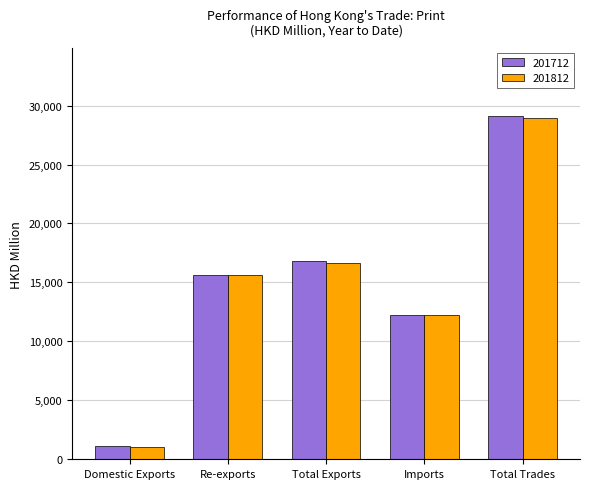

At which label is 201812 closest to 14979?

Re-exports